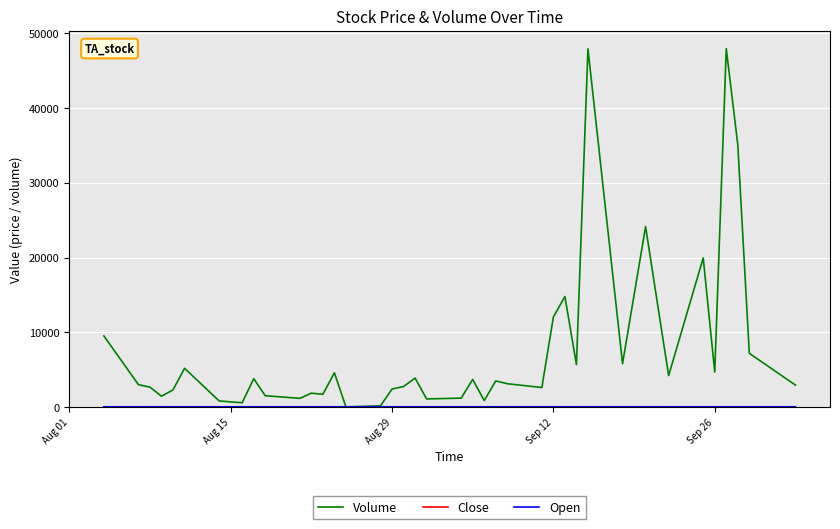

Which series has the widest spread of values?

Volume